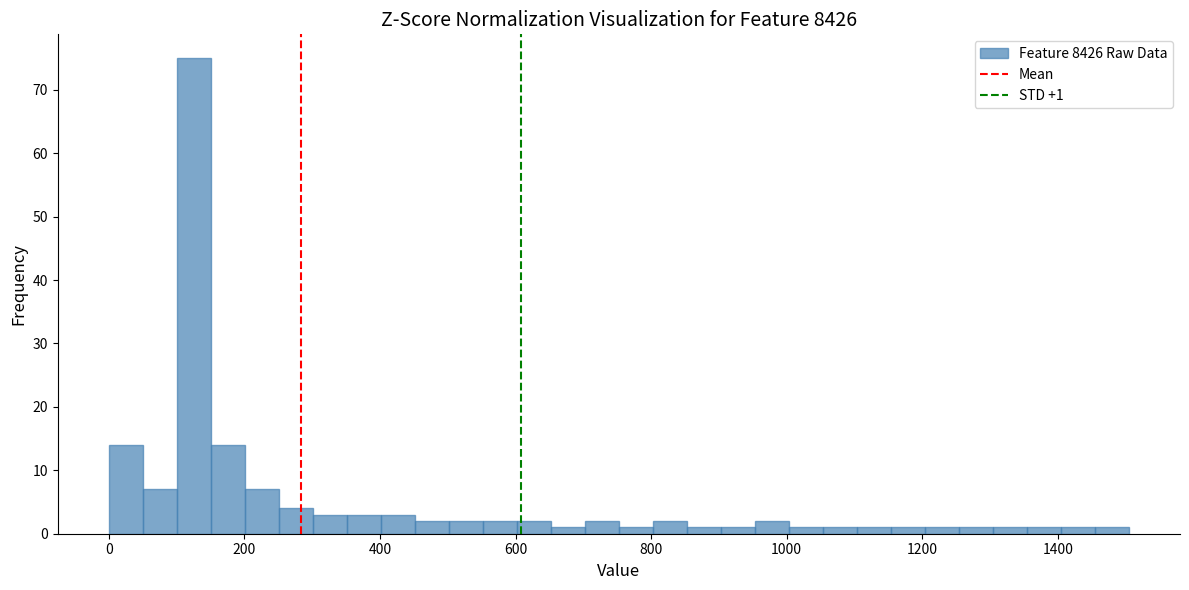

Read against the x-axis, roughly where is the centre of the tallest bar?

120